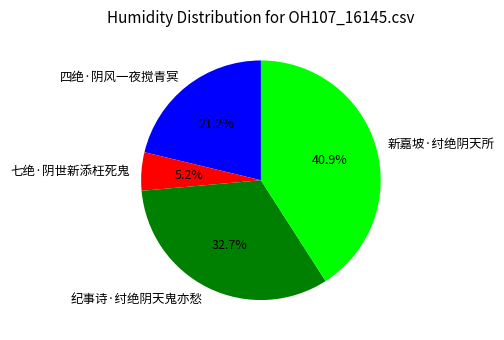

The 纪事诗·纣绝阴天鬼亦愁 slice represents 33% of the pie. True or false?

True